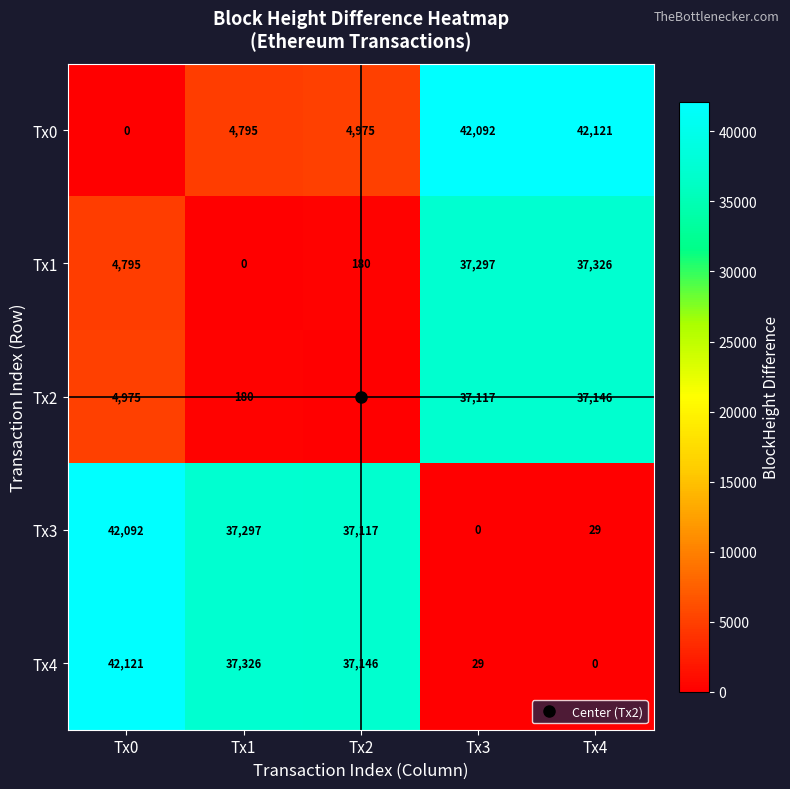

True or false: Tx1 has a value of 0 at Tx1.

True